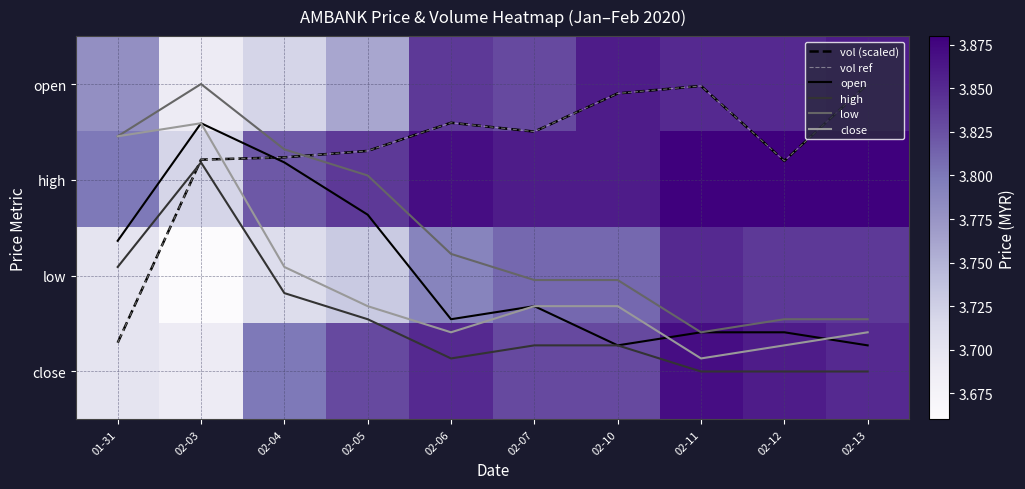

How many data points does each series have?

10